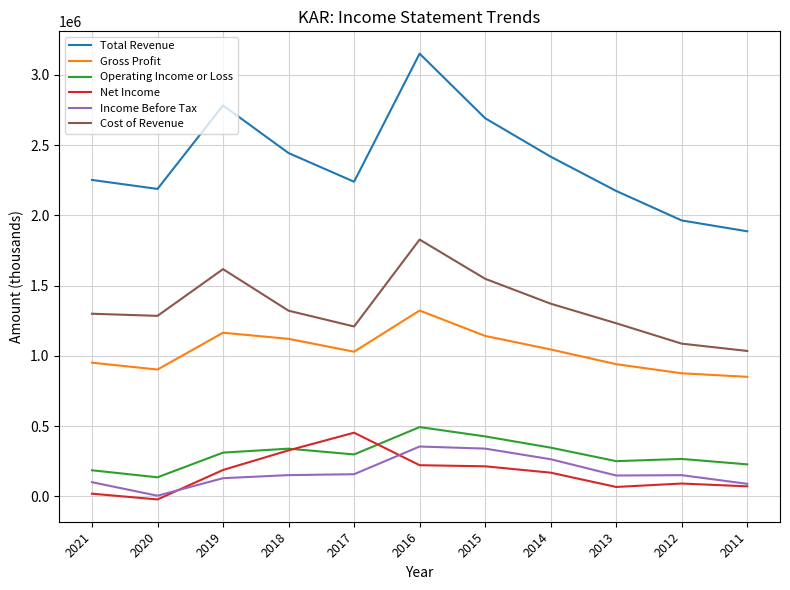

What is the highest value of the Net Income series?

453600